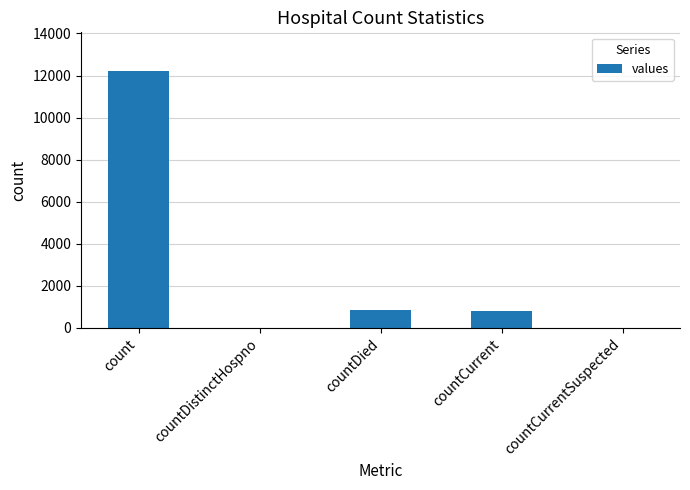

What is the maximum value shown in the chart?

12222